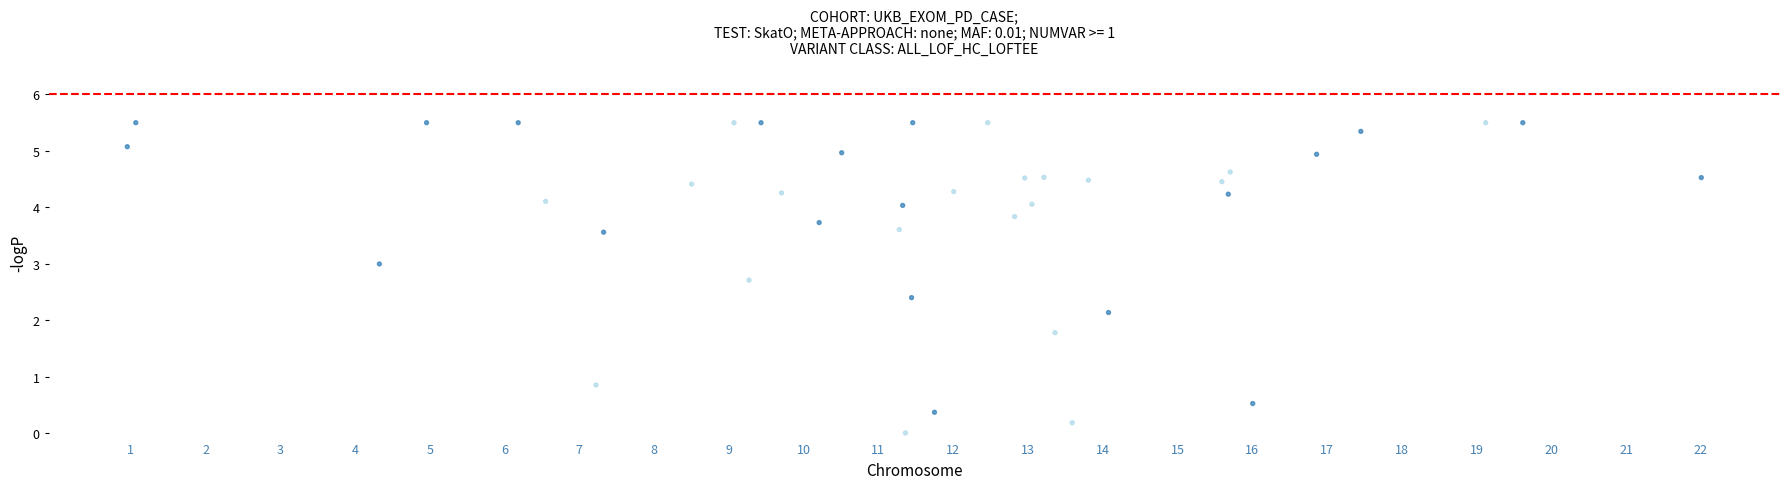

What Y value in the scatter plot is closest to 2?

2.1